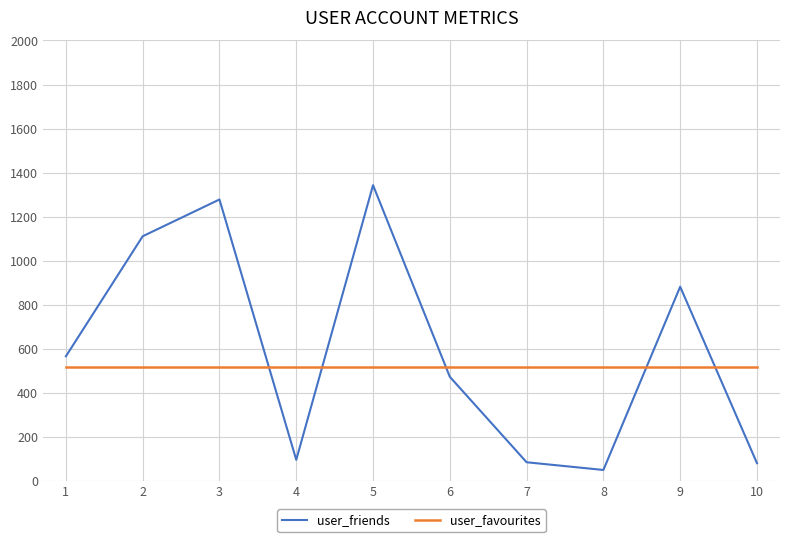

After their last crossing, which series has the higher values: user_favourites or user_friends?

user_favourites